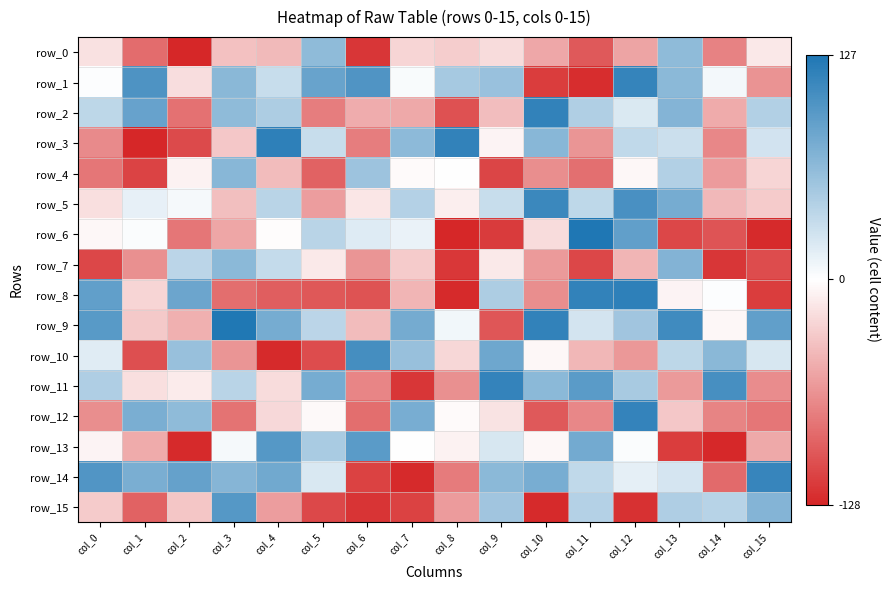

How many negative values does the row_7 series have?

12